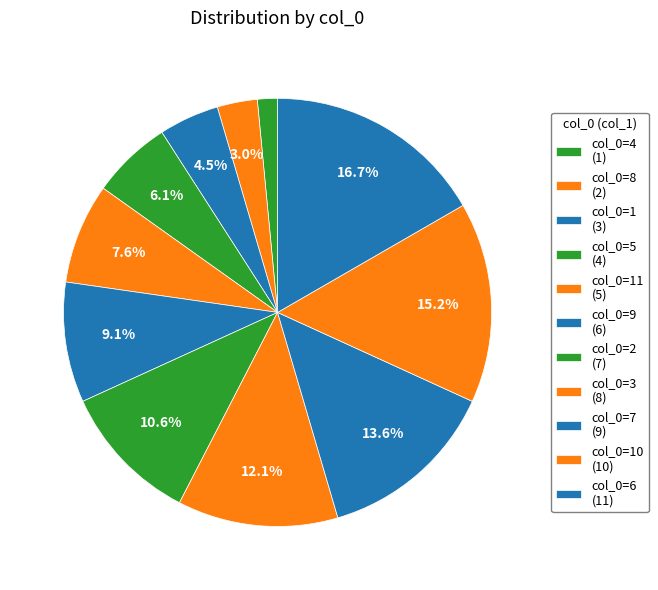

How many slices are in this pie chart?

11